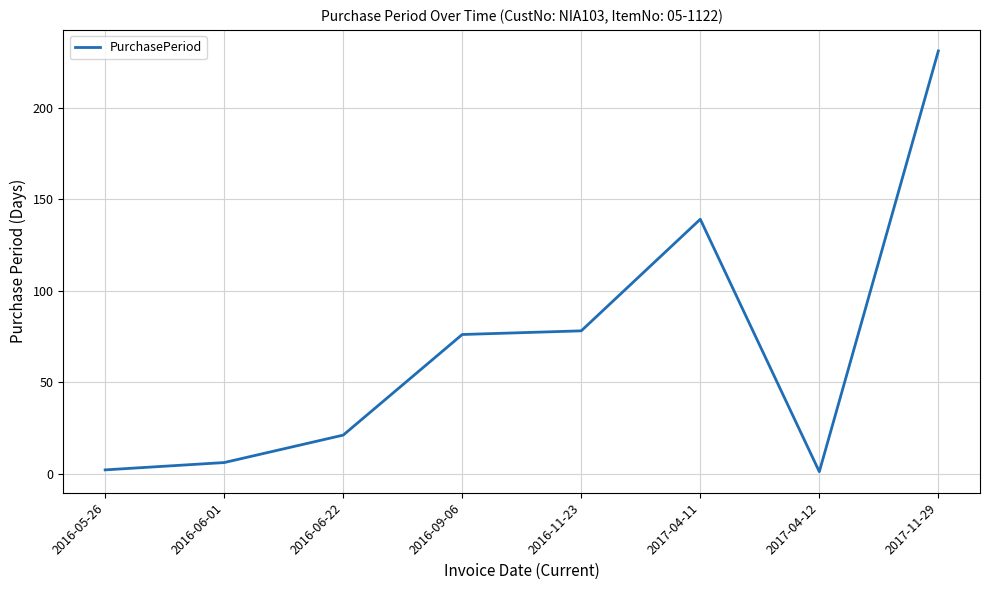

Which label corresponds to the largest value in the chart?

2017-11-29